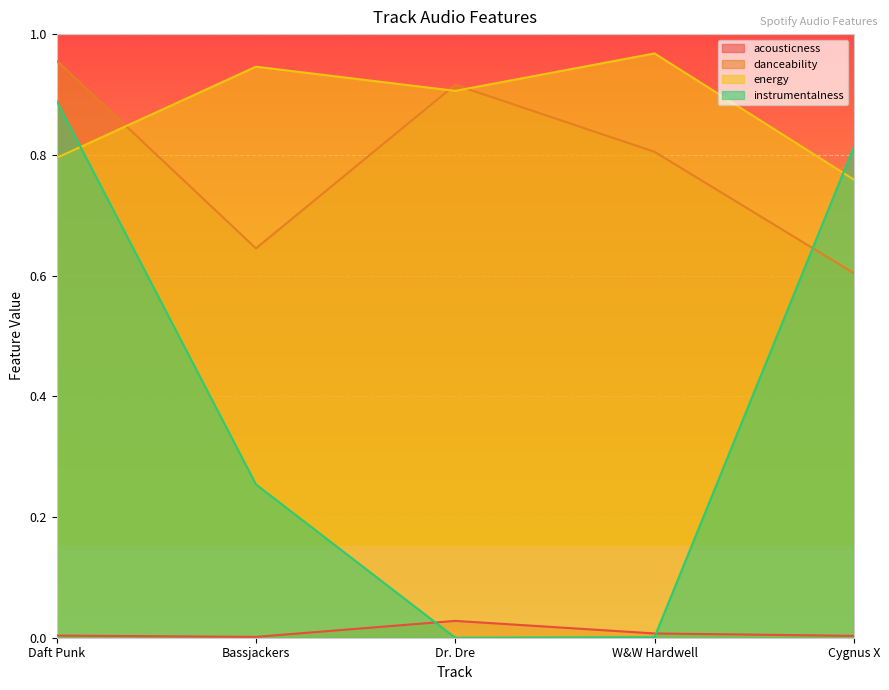

What is the label of the 5th point from the right?

Daft Punk